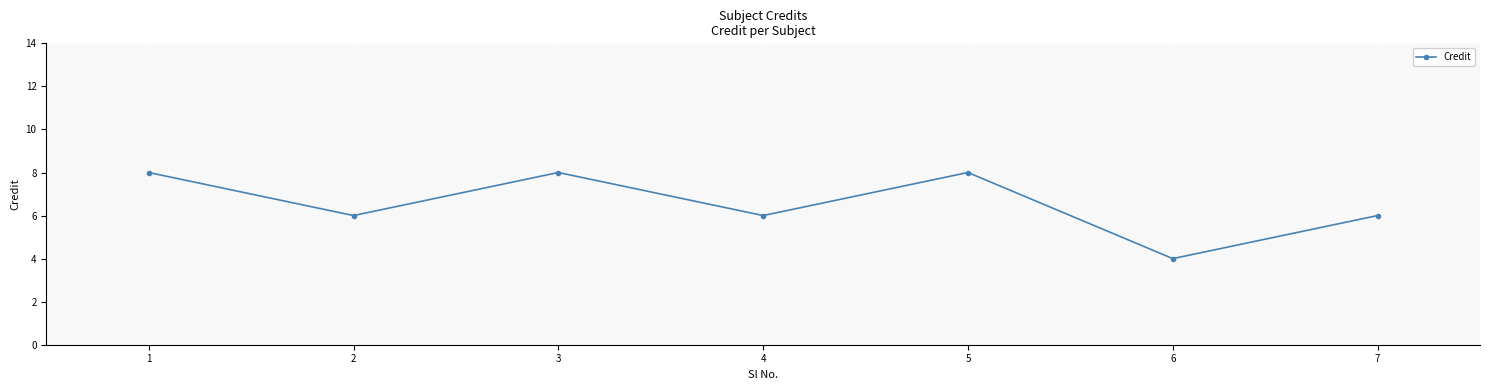

What is the average value?

7